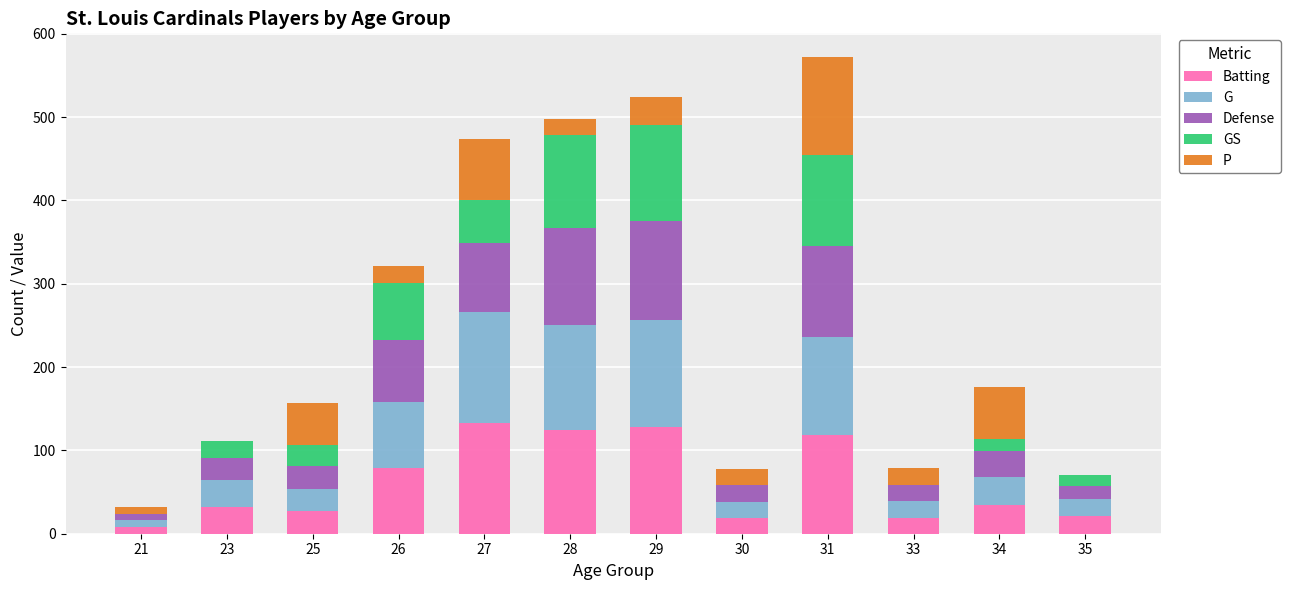

How many series are shown in this chart?

5